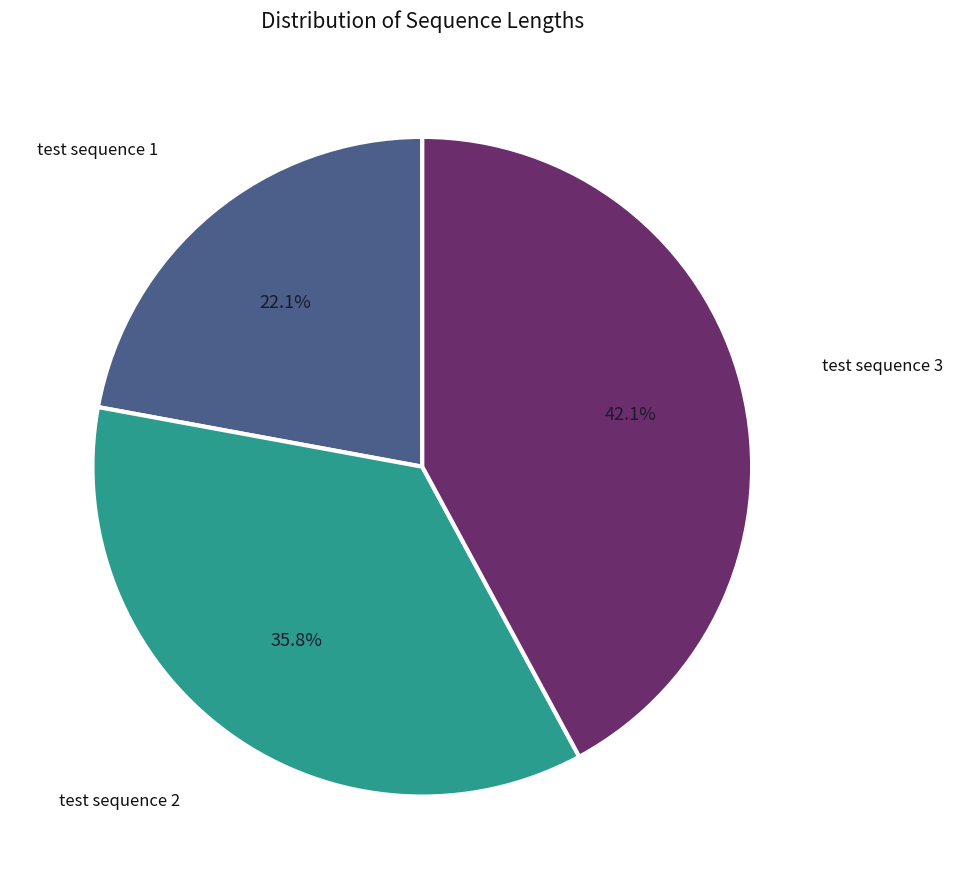

Which category has the smallest portion of the pie?

test sequence 1